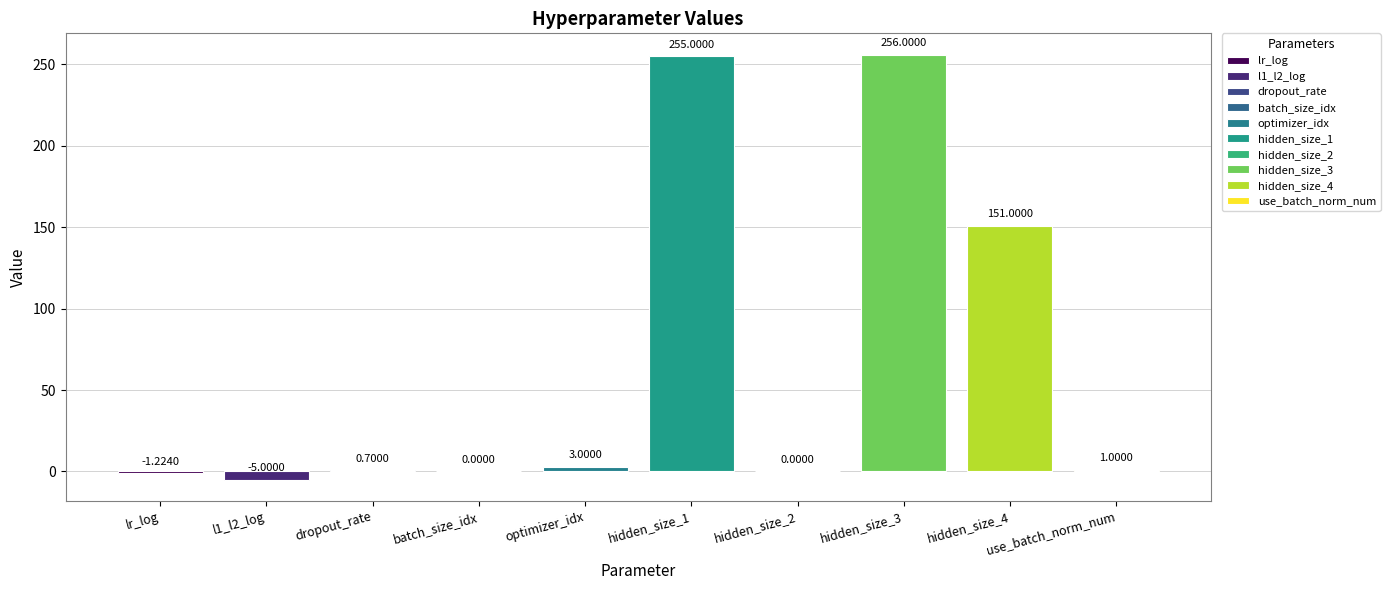

The chart shows a value of 3.0 at optimizer_idx. True or false?

True